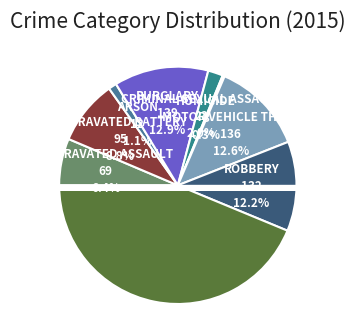

Rank the categories by value from highest to lowest.

Theft, Burglary, Motor Vehicle Theft, Robbery, Aggravated Battery, Aggravated Assault, Criminal Sexual Assault, Arson, Homicide